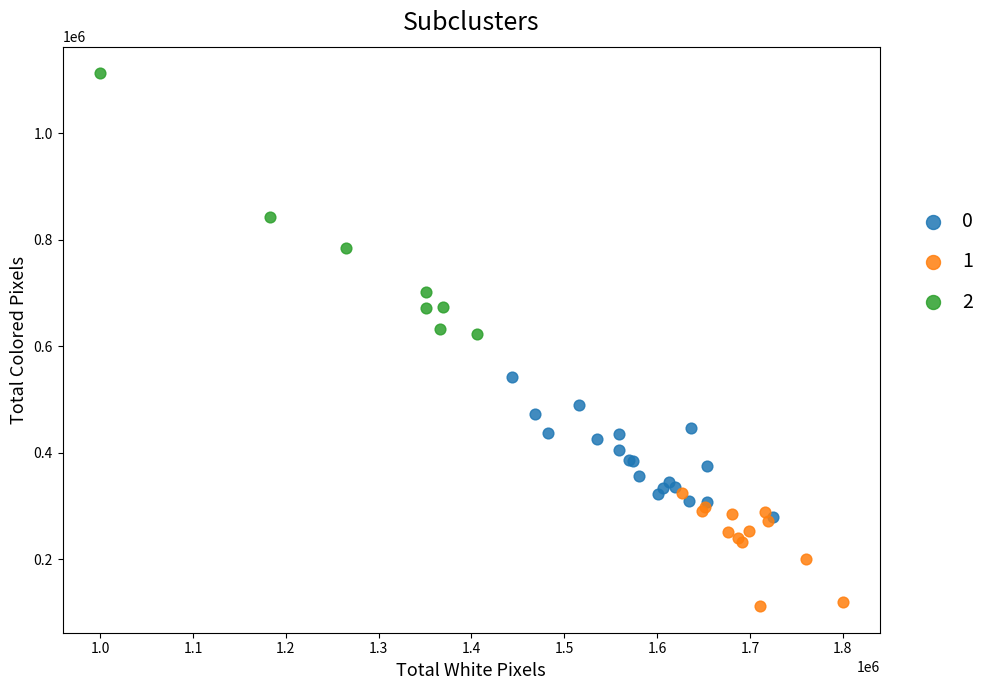

What are all the series names shown in the legend?

0, 1, 2